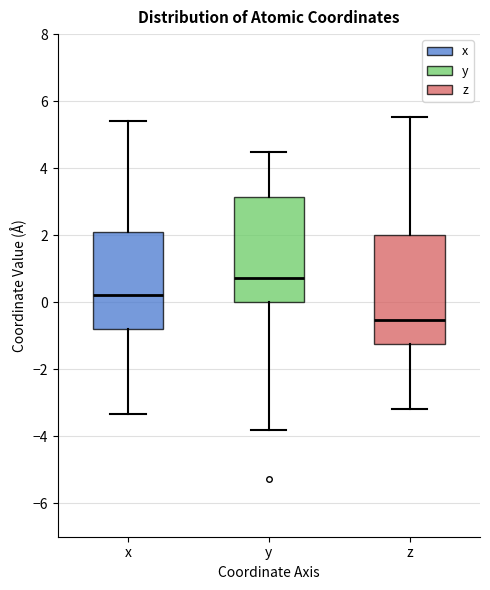

Reading left to right, read every box against the y-axis: the position of its median line, the range the box covers, and the ends of its whiskers. The values are not printed on the chart, so give them approximately, as read against the axis.

x: median 0.2, box -0.8 to 2.0, whiskers -3.4 to 5.4
y: median 0.8, box 0.0 to 3.2, whiskers -3.8 to 4.4
z: median -0.6, box -1.2 to 2.0, whiskers -3.2 to 5.6